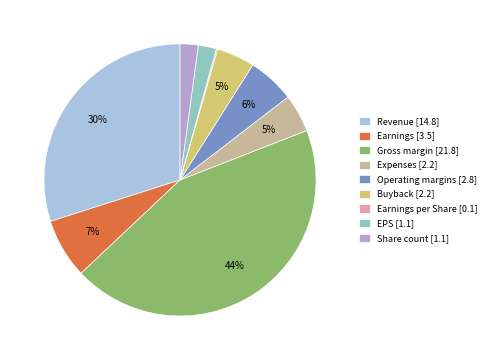

To the nearest percent, what is the difference between the largest and smallest slice percentages?

44%